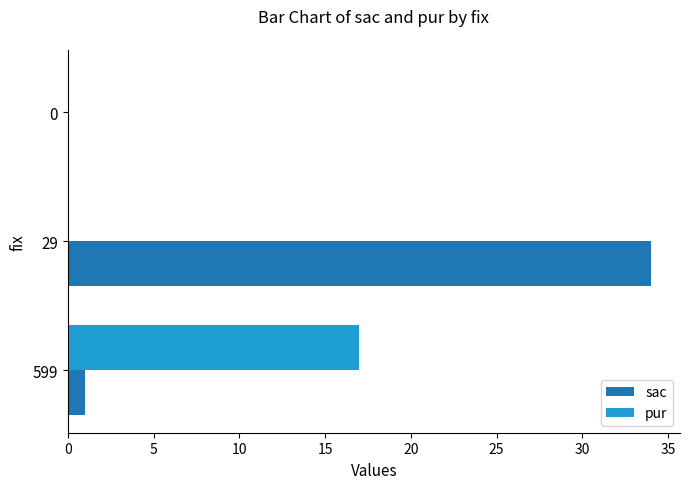

Is the value of sac at 599 greater than the value of pur at 599?

No